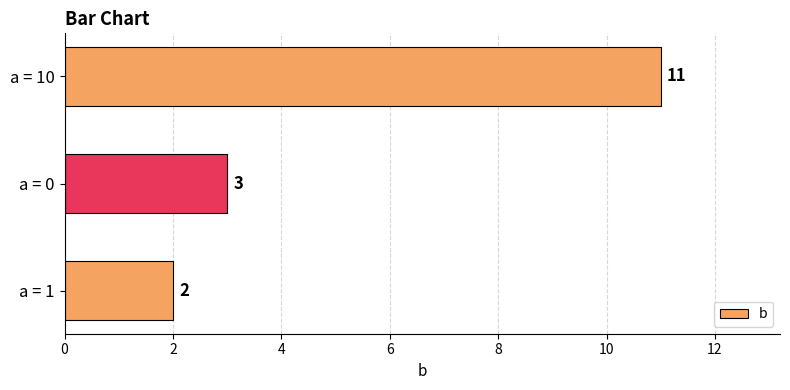

Rank the categories by value from highest to lowest.

a = 10, a = 0, a = 1